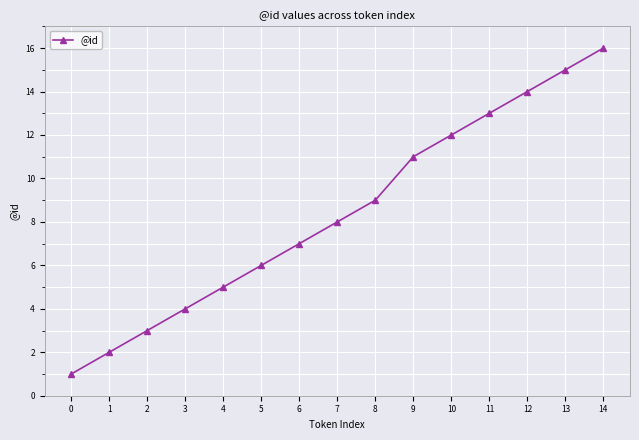

How many lines are shown in the chart?

1